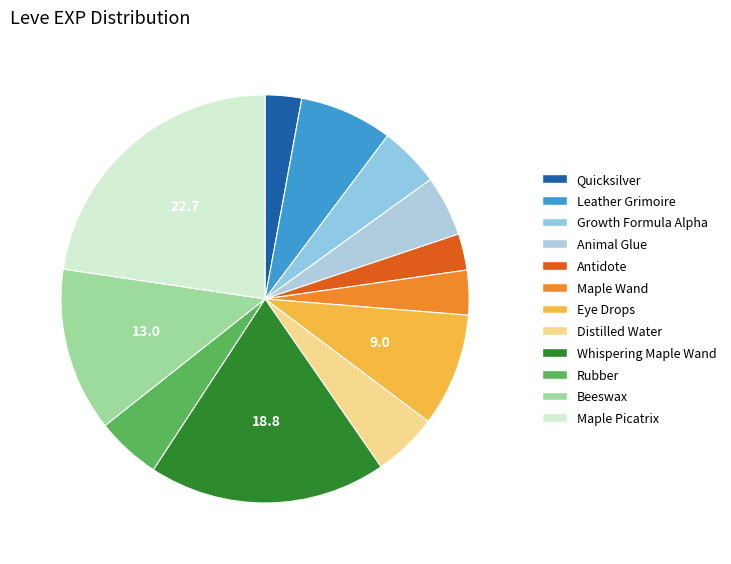

Count the number of slices in the pie.

12